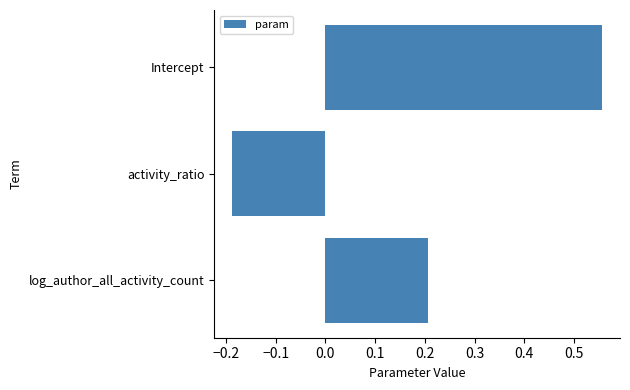

The value at log_author_all_activity_count is 0.2. True or false?

True